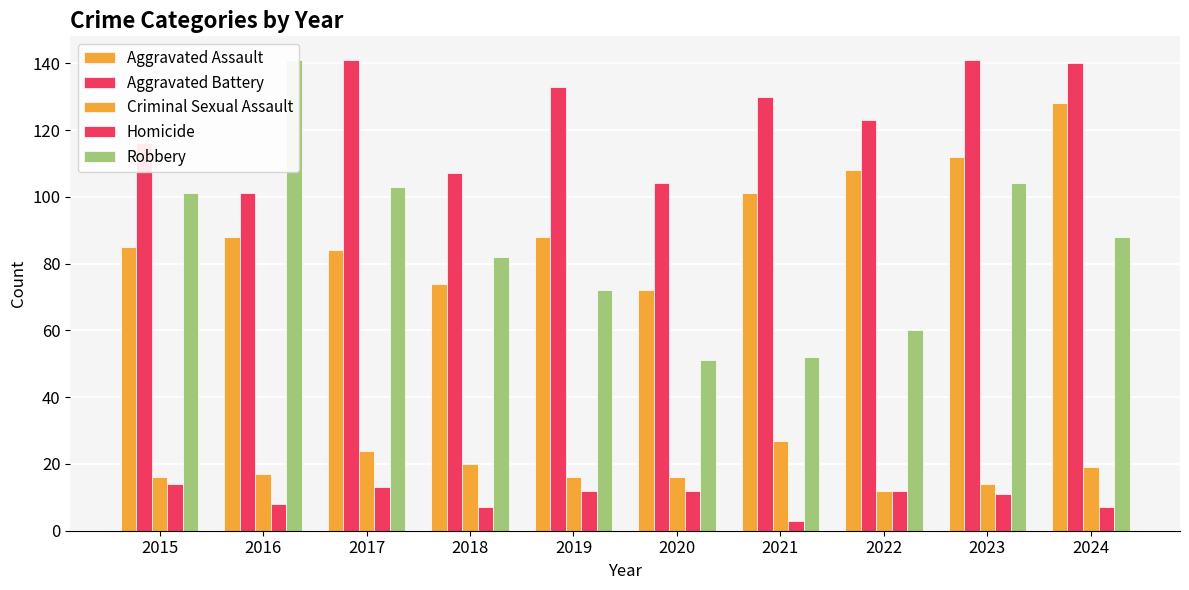

What is the difference between the highest and lowest values at 2020?

92